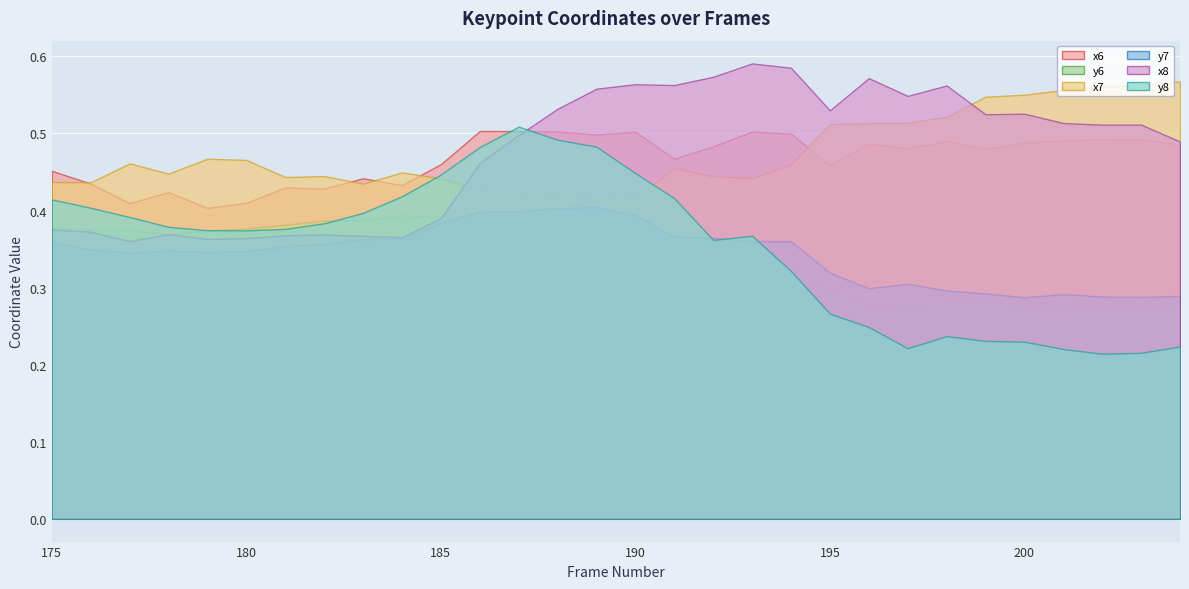

What is the value of the y7 point at the 26th from the left?

0.3